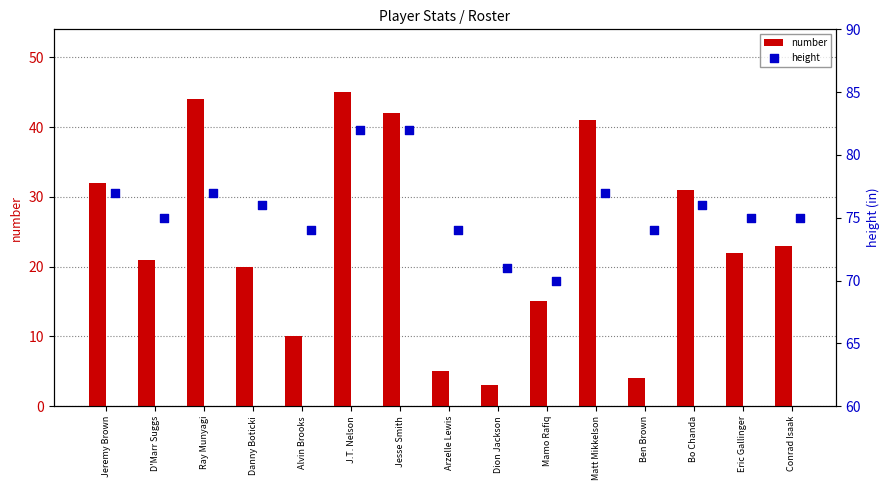

What is the difference between the maximum and minimum values in the number series?

42